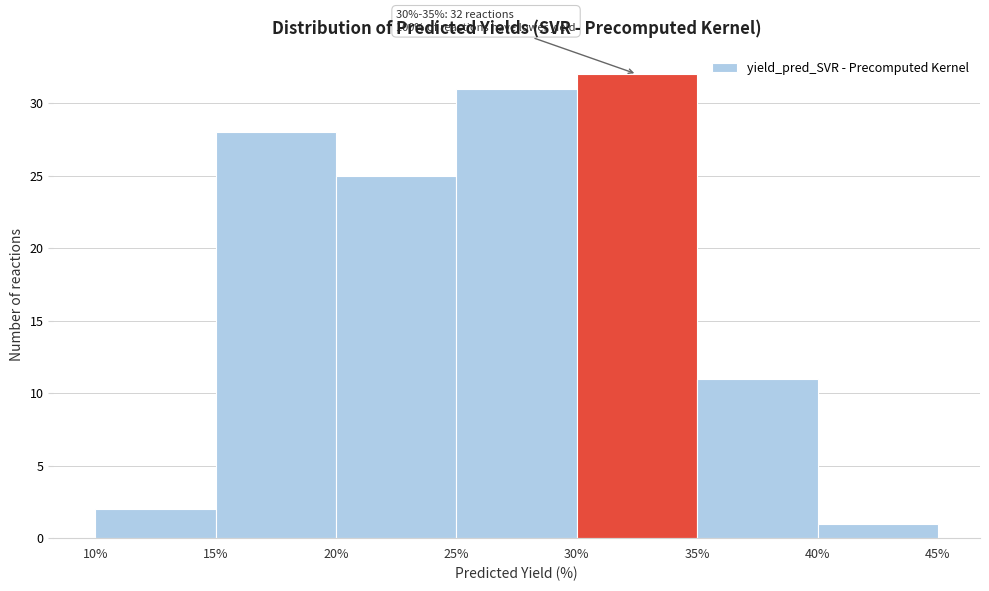

Over which range of the x-axis is the bar tallest?

30% to 35%